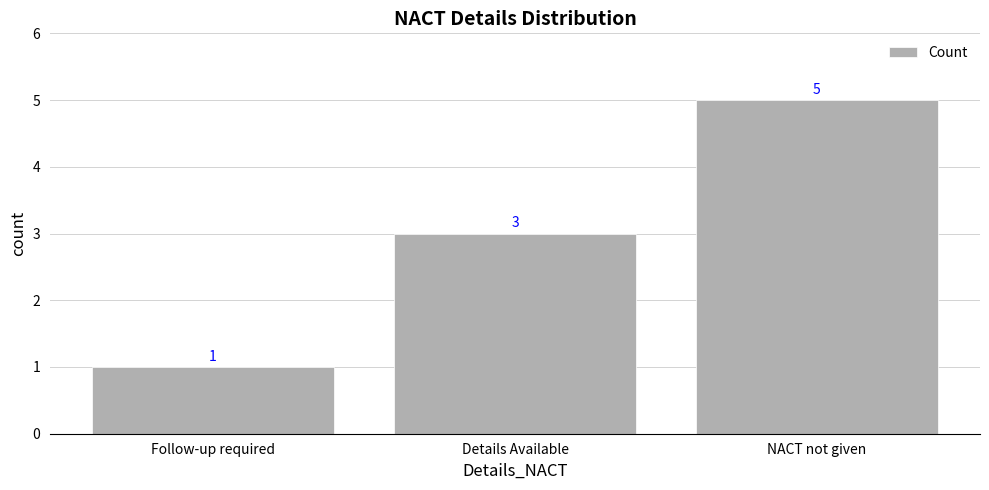

List the labels in order of value, largest first.

NACT not given, Details Available, Follow-up required